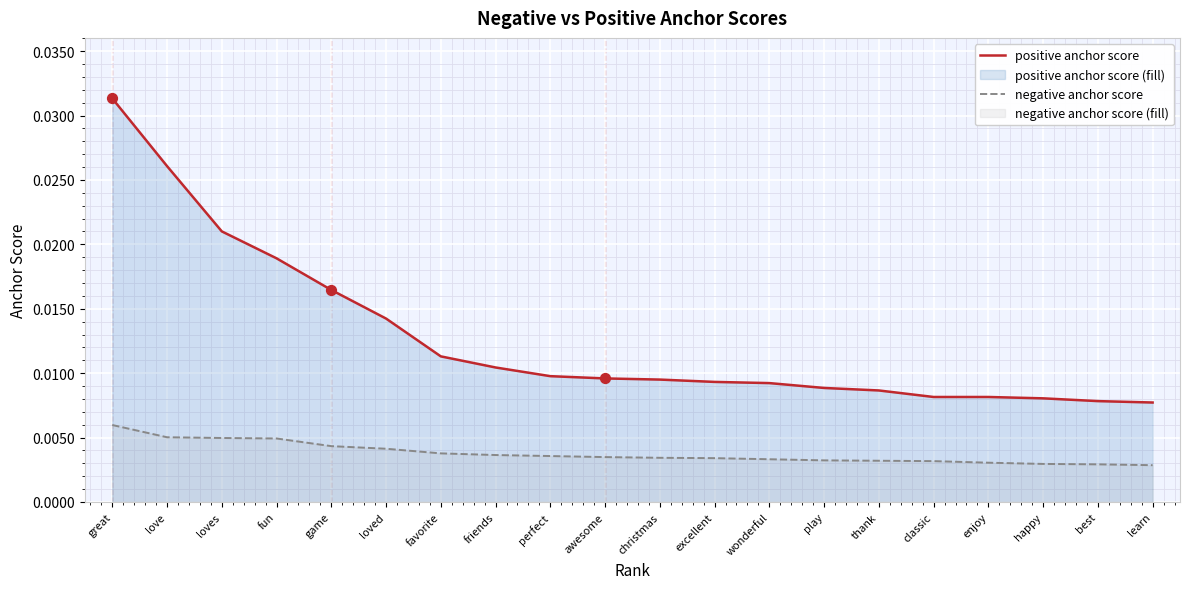

Which series has the largest total across all categories?

positive anchor score